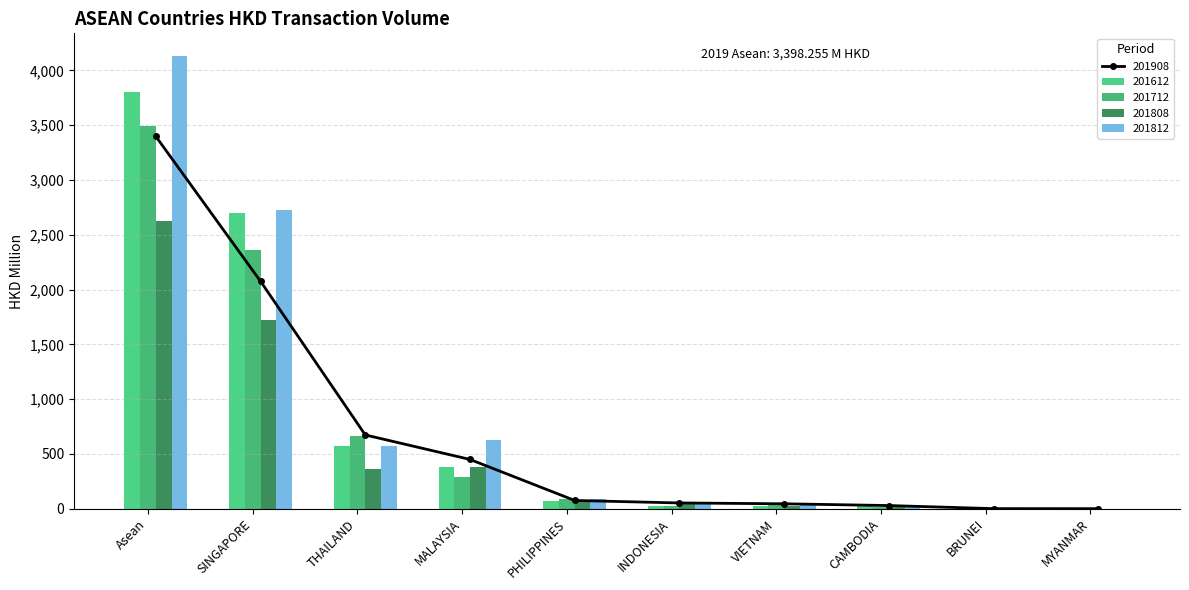

Reading right to left, what are all the values shown in this chart?

201612: 5.5	1.4	33.4	26.0	26.4	70.1	376.0	570.7	2697.1	3806.7
201712: 6.2	0.7	14.8	50.4	27.1	89.1	286.1	660.0	2358.6	3492.9
201808: 0.5	0.9	21.2	27.2	47.0	60.4	384.1	363.8	1722.7	2627.8
201812: 0.5	1.2	25.6	35.8	61.1	85.3	625.2	570.7	2727.0	4132.6
201908: 0.1	0.4	28.5	44.5	52.2	74.8	449.3	673.1	2075.4	3398.3